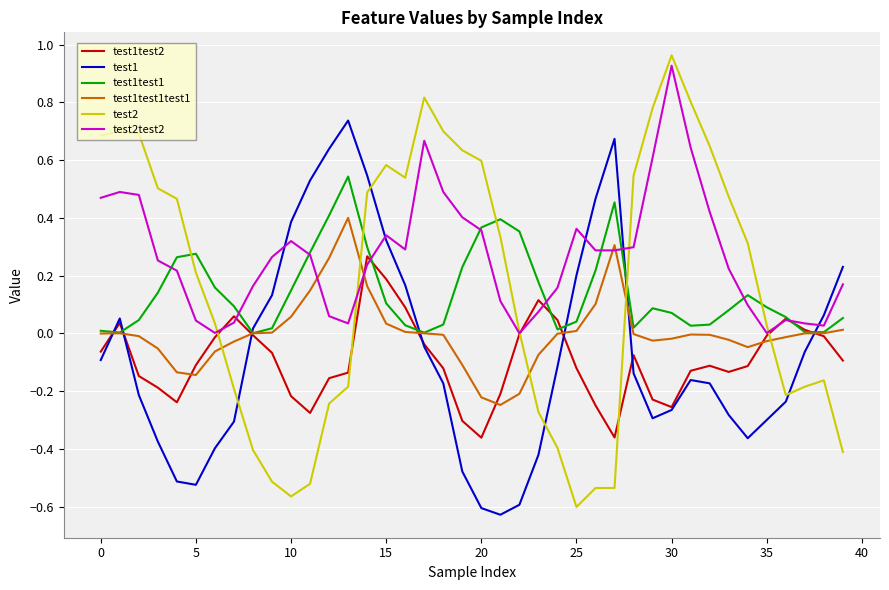

Does the chart display data point markers on the line(s)?

No